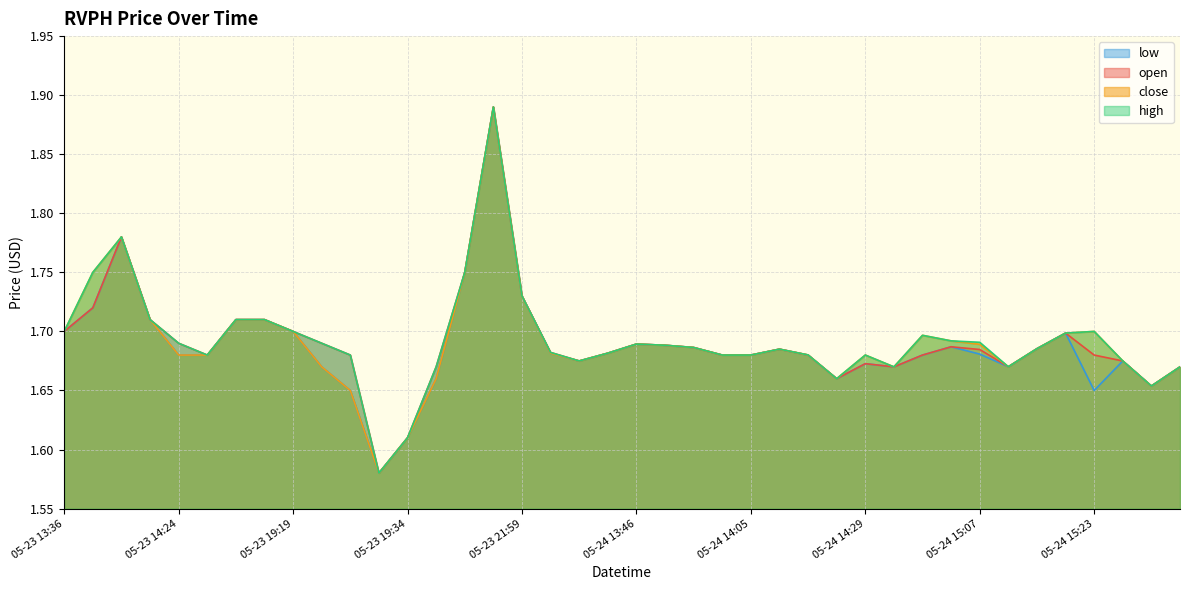

What are all the series names shown in the legend?

low, open, close, high